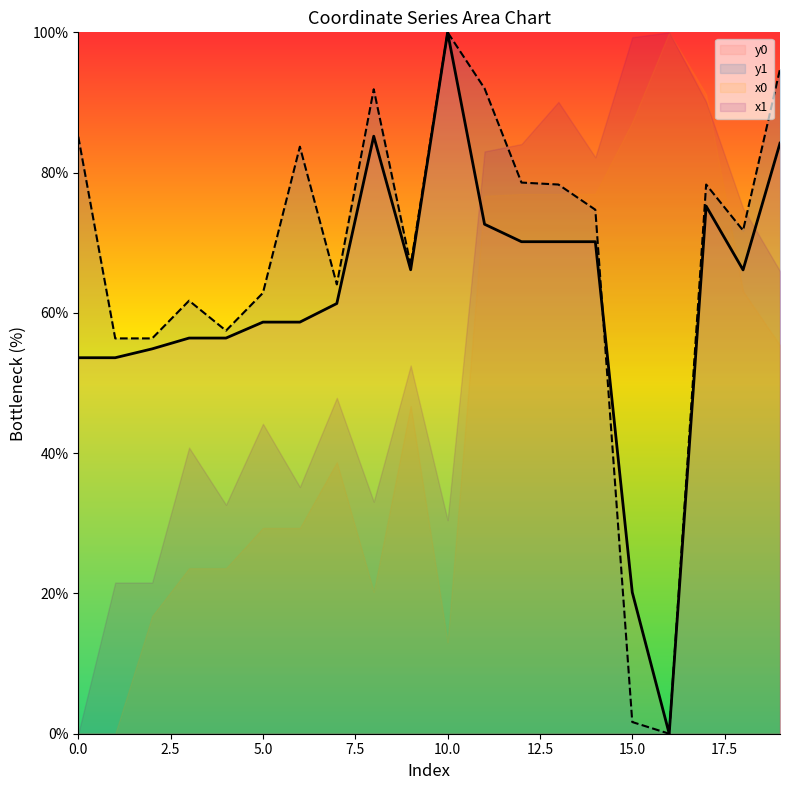

Does the chart display data point markers on the line(s)?

No